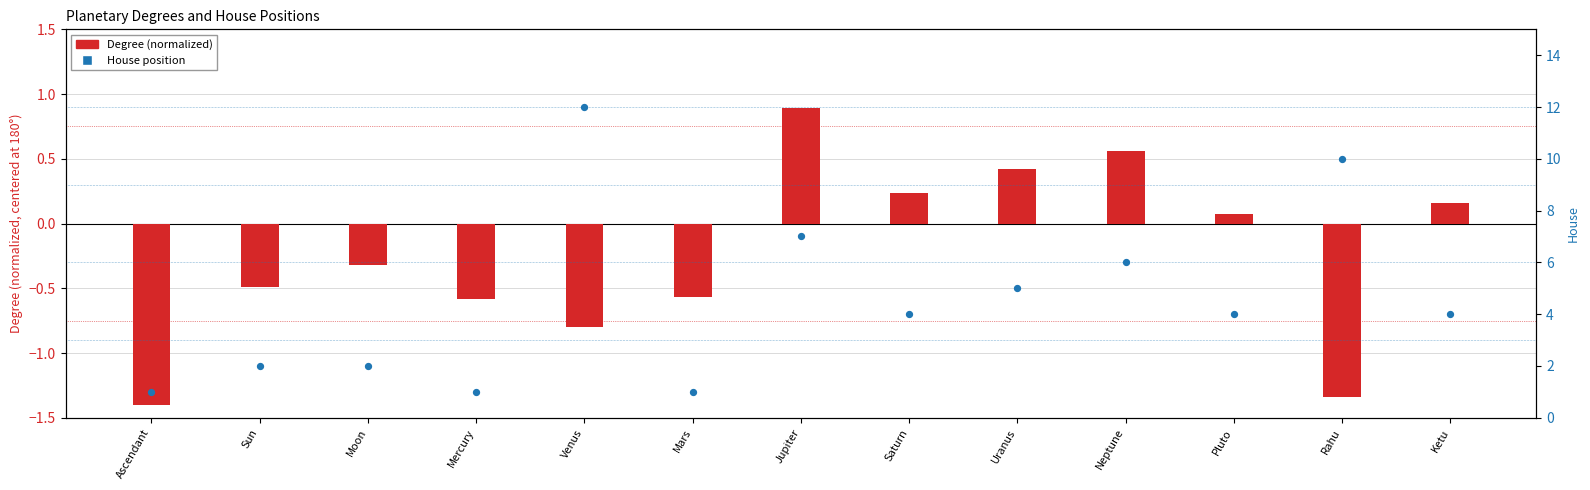

Is the value of House at Rahu greater than the value of Degree (centered) at Jupiter?

Yes